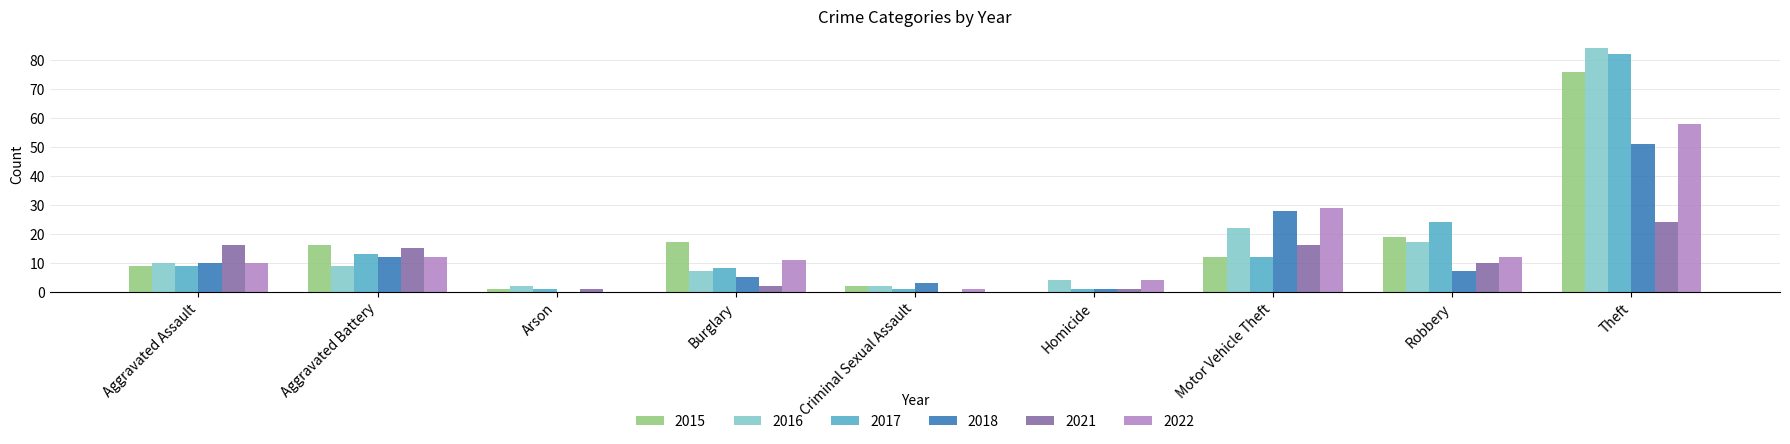

The value of 2016 at Aggravated Assault is 10. True or false?

True